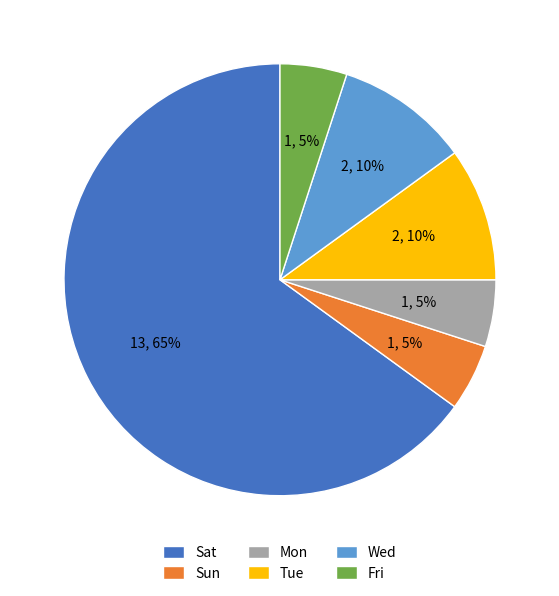

Which slice represents more than half of the pie?

Sat